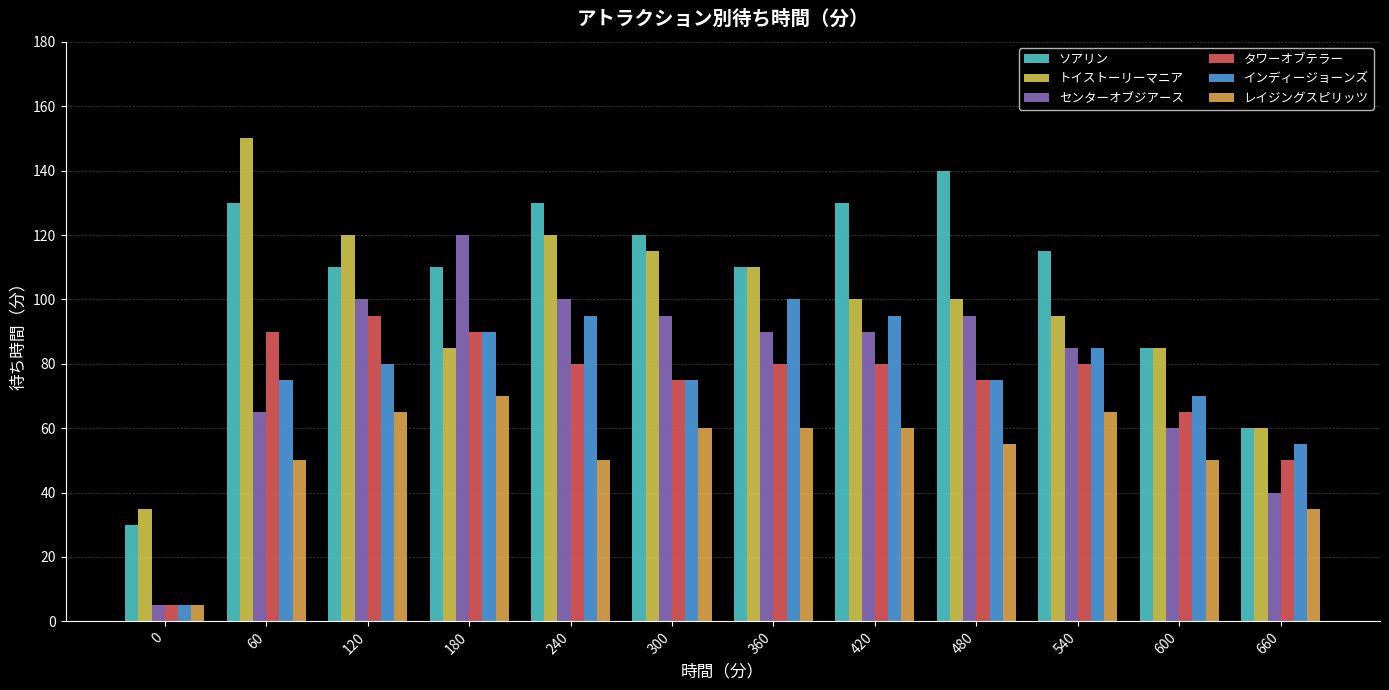

Rank the categories by トイストーリーマニア value from highest to lowest.

60, 120, 240, 300, 360, 420, 480, 540, 180, 600, 660, 0